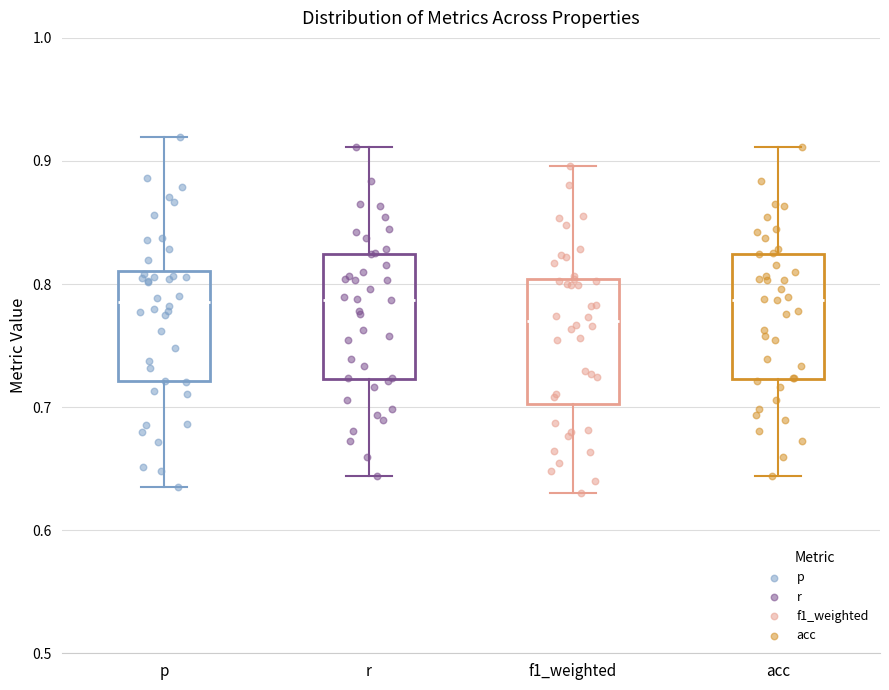

Reading left to right, transcribe this box plot: for each box, give where its median line is, the range the box spans, and where its two whiskers end, as read against the y-axis. The values are not printed on the chart, so give them approximately, as read against the axis.

p: median 0.79, box 0.72 to 0.81, whiskers 0.63 to 0.92
r: median 0.79, box 0.72 to 0.82, whiskers 0.64 to 0.91
f1_weighted: median 0.77, box 0.70 to 0.80, whiskers 0.63 to 0.90
acc: median 0.79, box 0.72 to 0.82, whiskers 0.64 to 0.91